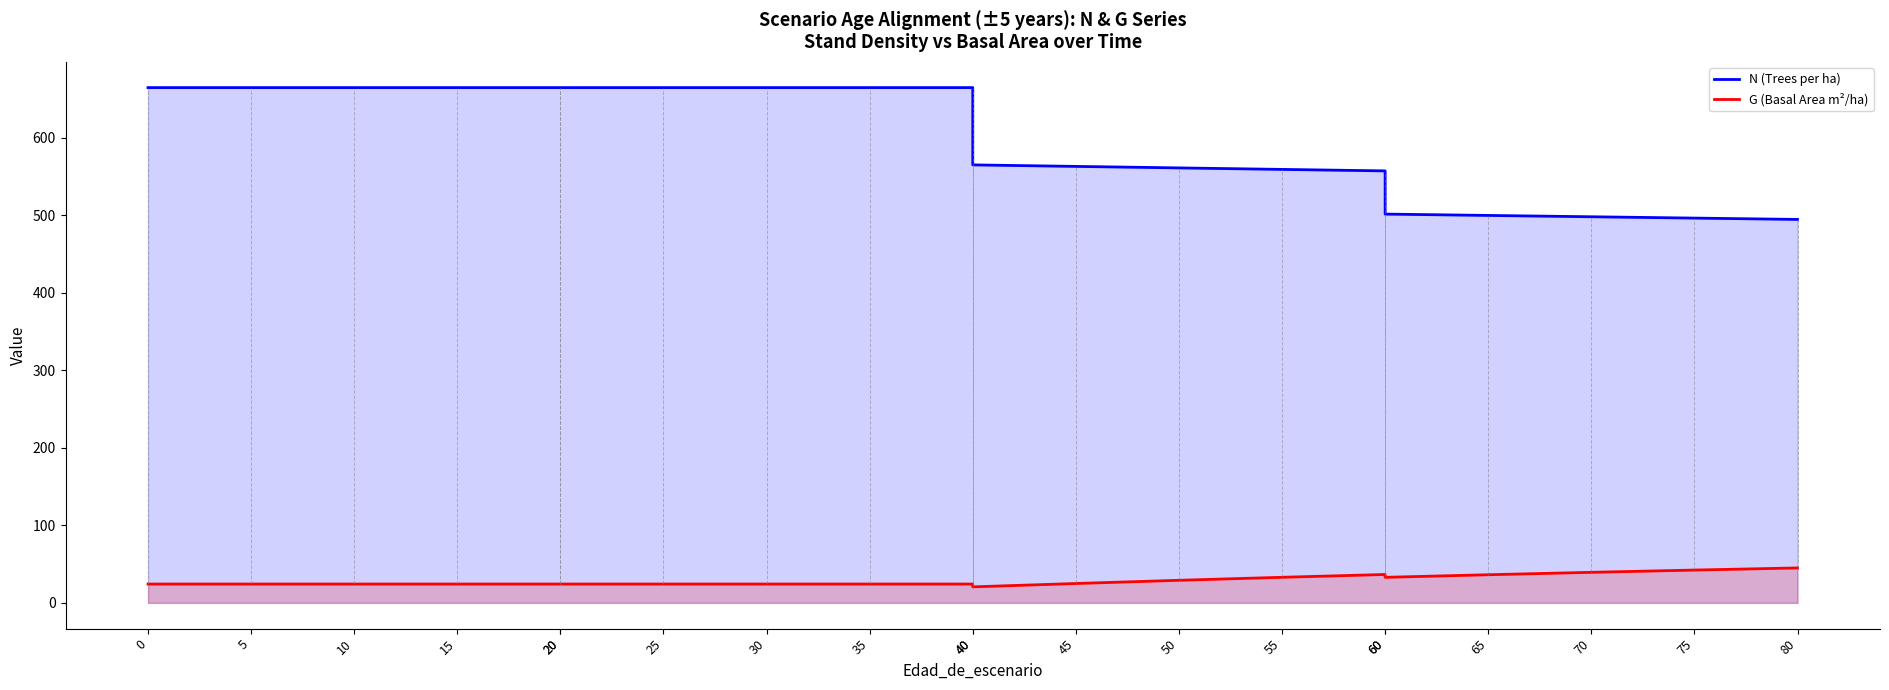

True or false: N (Trees per ha) has more than 2 interior local peaks.

False